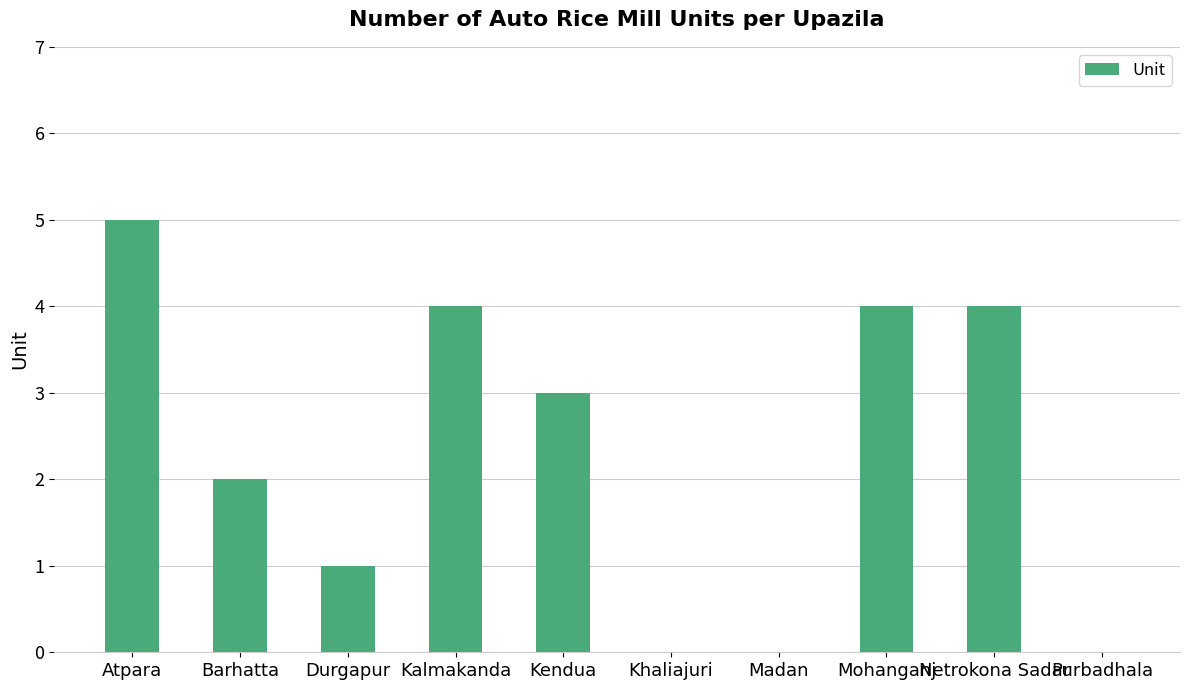

Reading left to right, transcribe all the data shown in this chart.

Atpara=5	Barhatta=2	Durgapur=1	Kalmakanda=4	Kendua=3	Khaliajuri=0	Madan=0	Mohanganj=4	Netrokona Sadar=4	Purbadhala=0